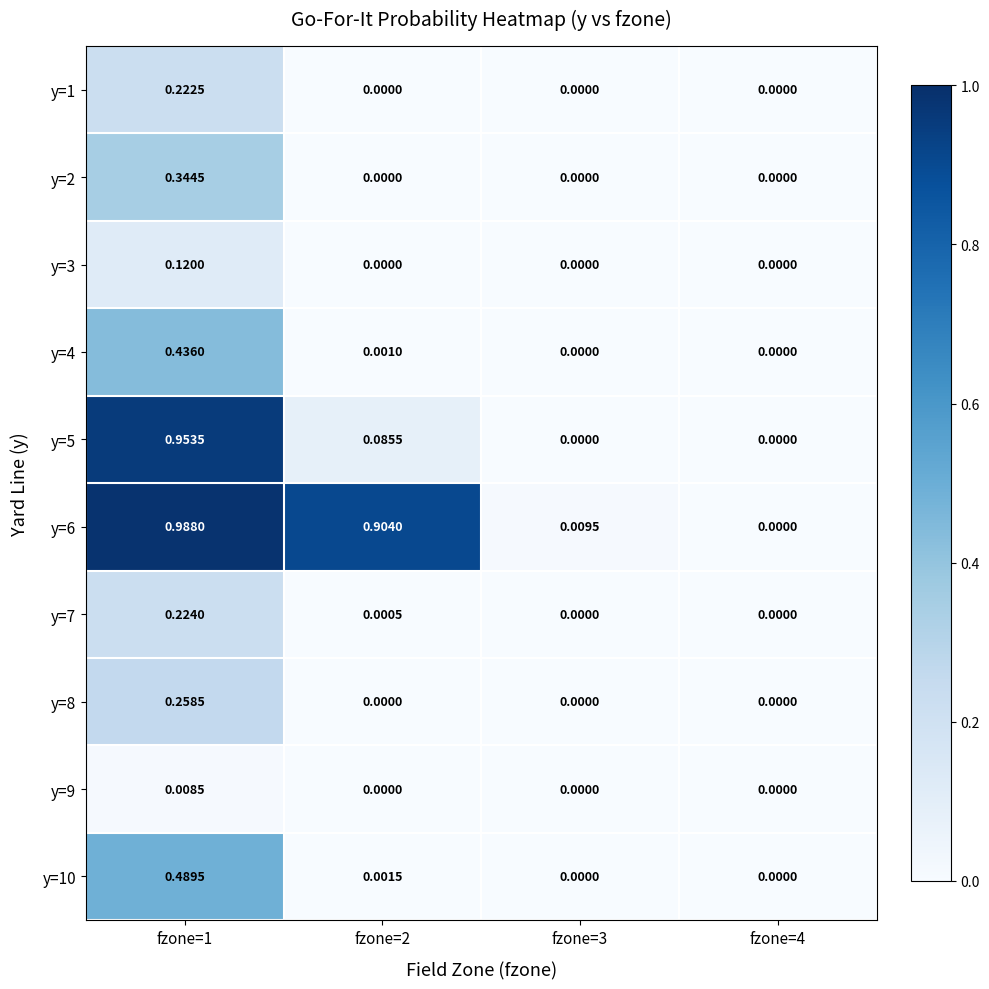

List the series in order of their peak value, lowest first.

y=9, y=3, y=1, y=7, y=8, y=2, y=4, y=10, y=5, y=6